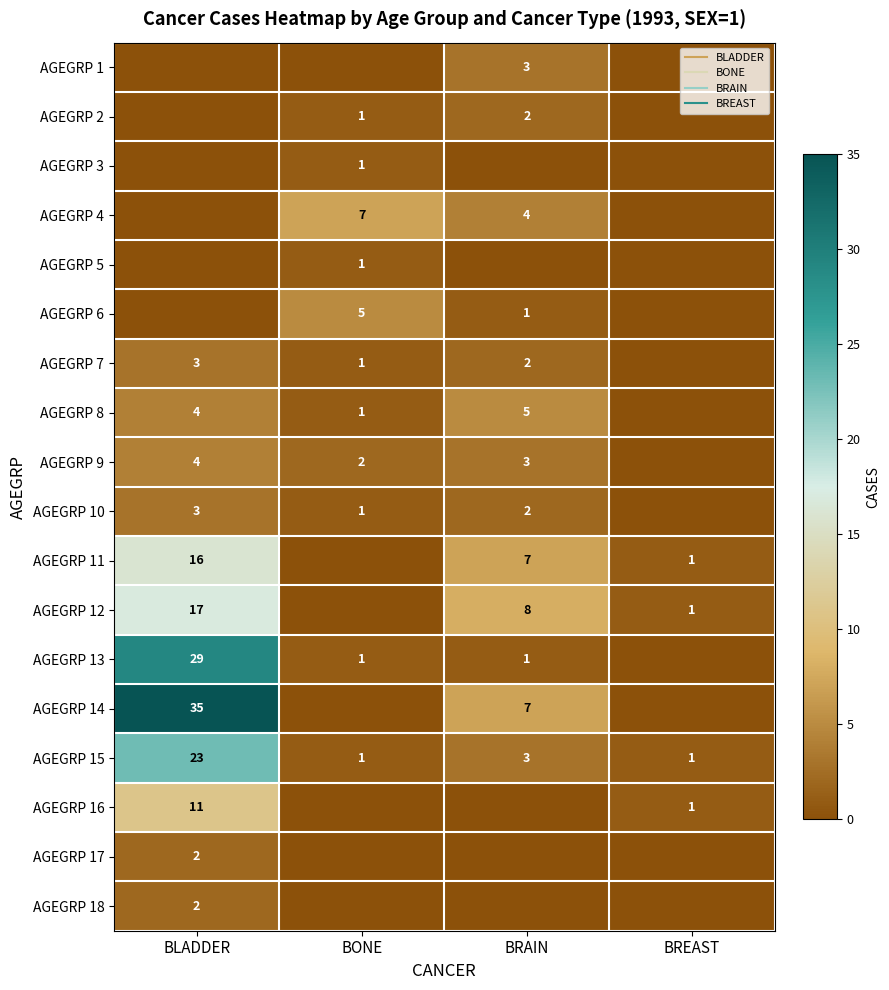

Which series has the widest spread of values?

AGEGRP 14